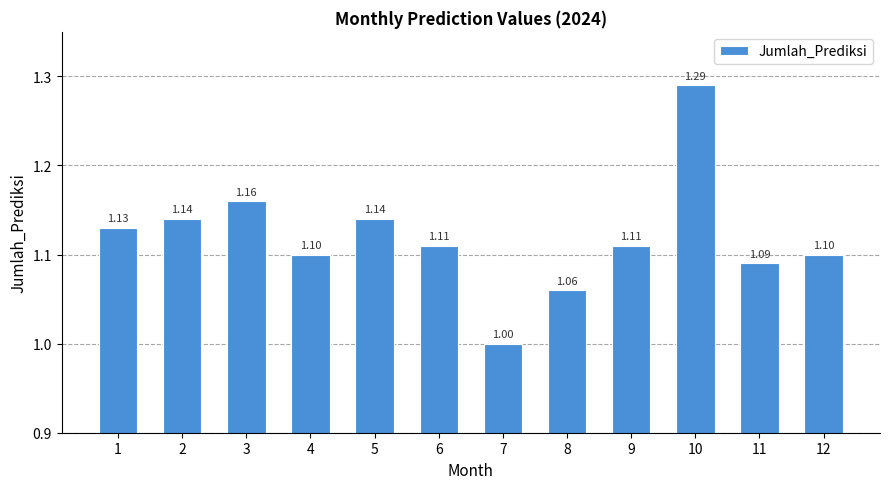

What is the change in value from 4 to 10?

+0.2